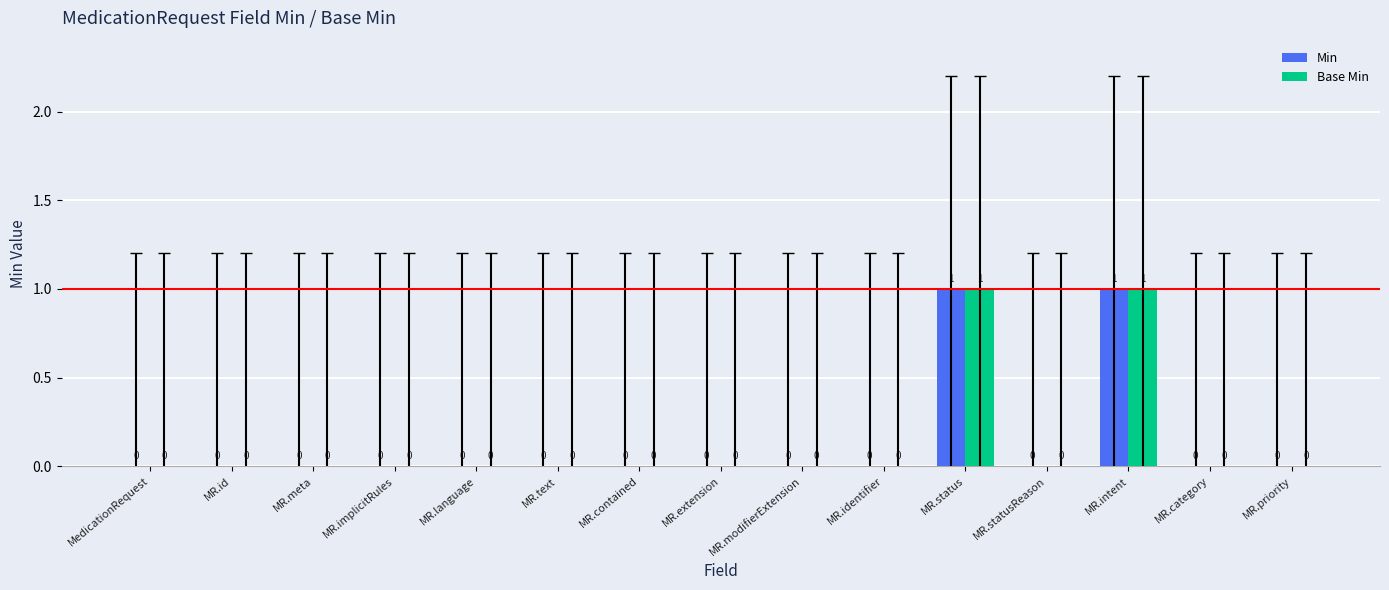

The value of Base Min at MR.intent is 1. True or false?

True